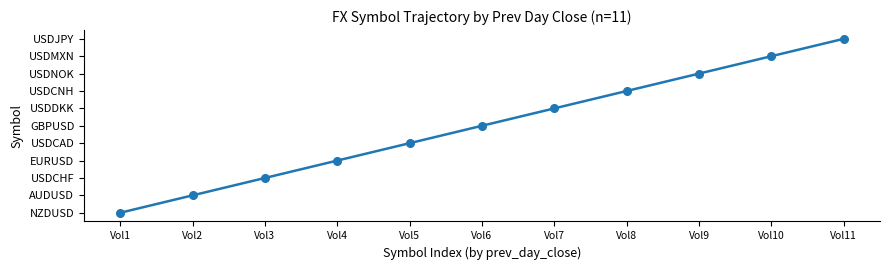

Rank the categories by value from lowest to highest.

Vol1, Vol2, Vol3, Vol4, Vol5, Vol6, Vol7, Vol8, Vol9, Vol10, Vol11